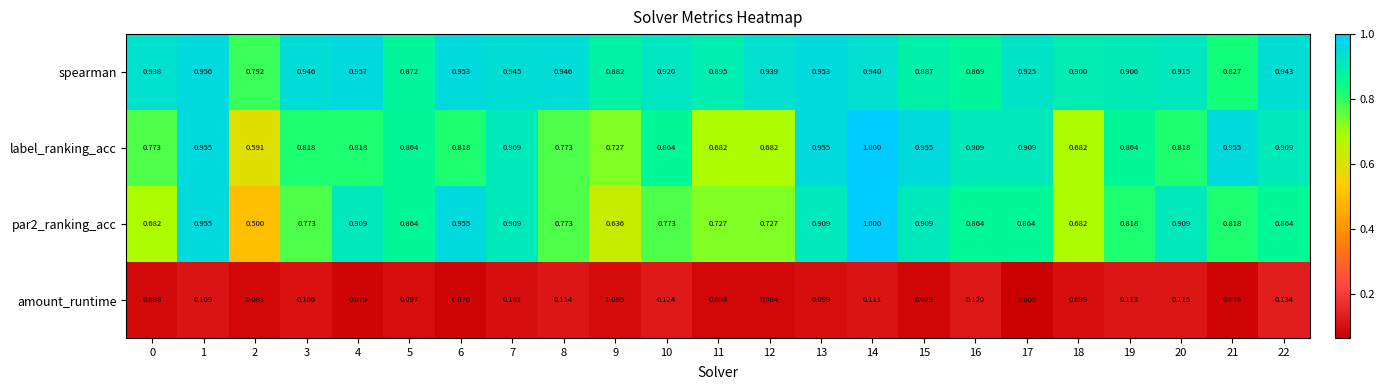

Which series has the largest total across all categories?

spearman